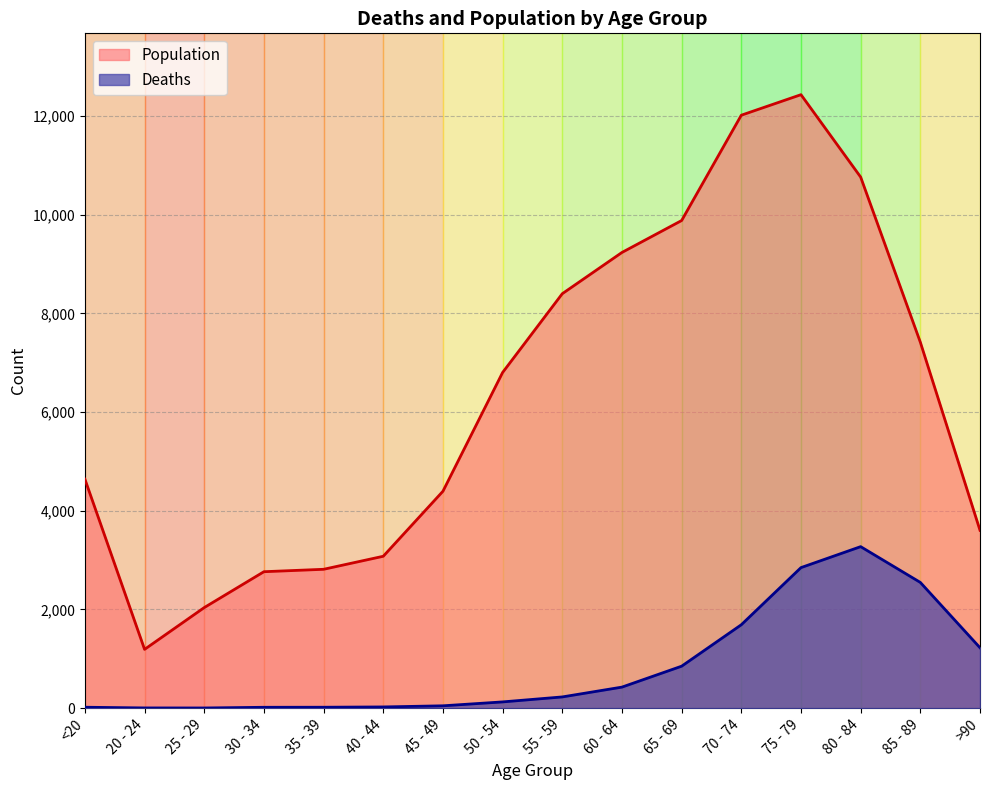

Reading left to right, extract all data points from this chart.

Deaths: <20=18	20 - 24=4	25 - 29=3	30 - 34=17	35 - 39=18	40 - 44=24	45 - 49=47	50 - 54=126	55 - 59=227	60 - 64=426	65 - 69=850	70 - 74=1690	75 - 79=2848	80 - 84=3273	85 - 89=2548	>90=1224
Population: <20=4641	20 - 24=1191	25 - 29=2038	30 - 34=2765	35 - 39=2814	40 - 44=3078	45 - 49=4396	50 - 54=6803	55 - 59=8400	60 - 64=9236	65 - 69=9883	70 - 74=12018	75 - 79=12434	80 - 84=10764	85 - 89=7417	>90=3604